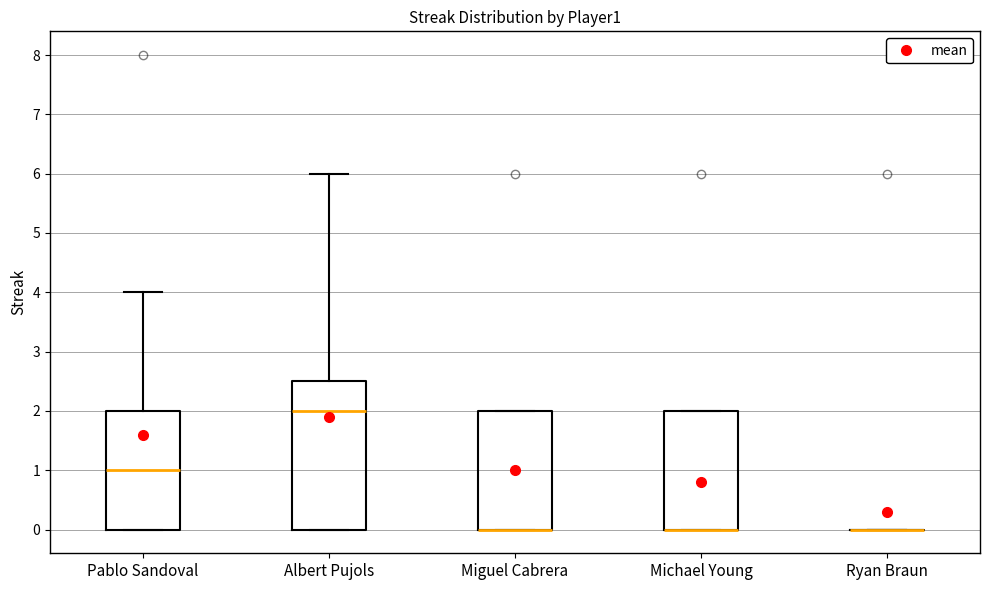

Which box is the tallest, from its lower edge to its upper edge?

Albert Pujols